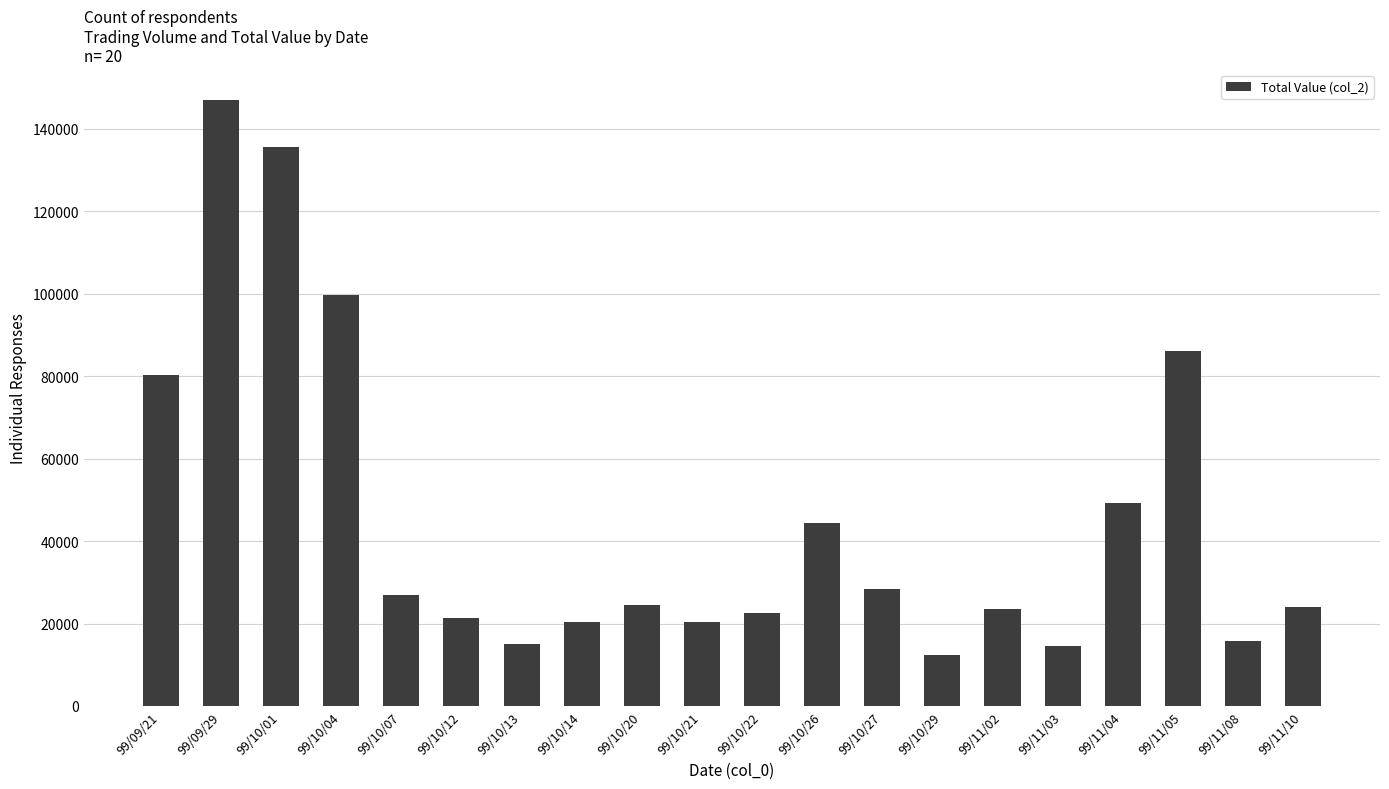

What is the greatest value displayed?

147040